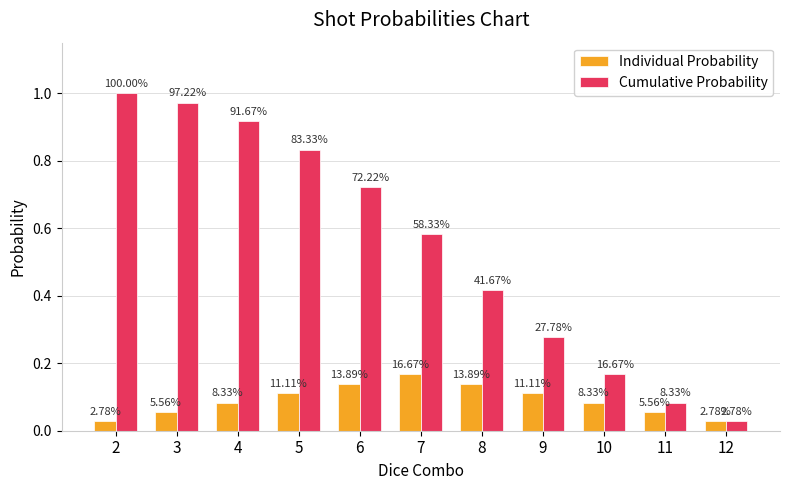

Rank the series at 12 from lowest to highest value.

Individual Probability, Cumulative Probability